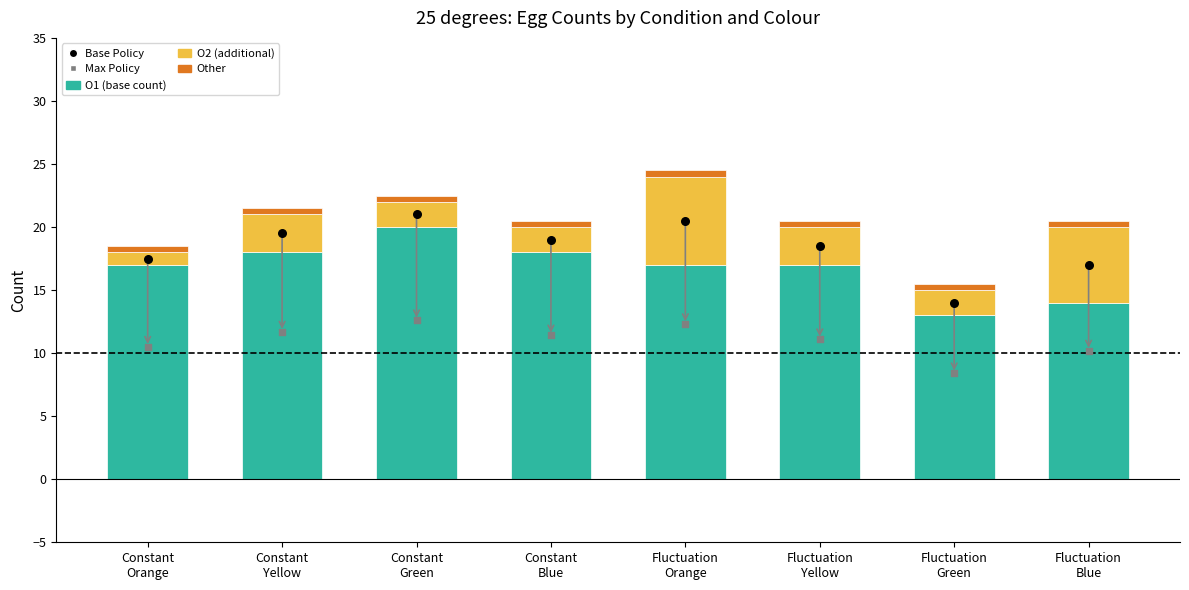

Which series contains the highest Y value?

Base Policy